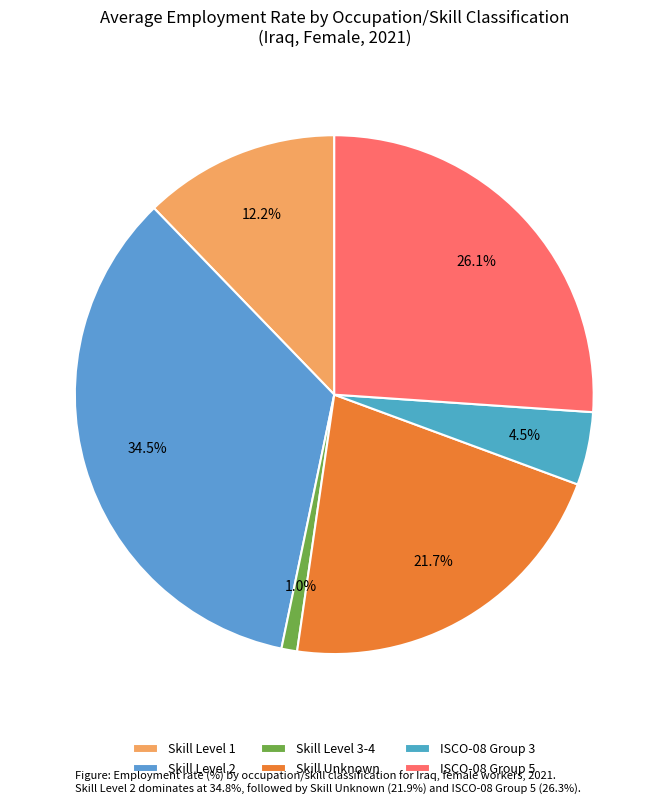

Count the number of slices in the pie.

6